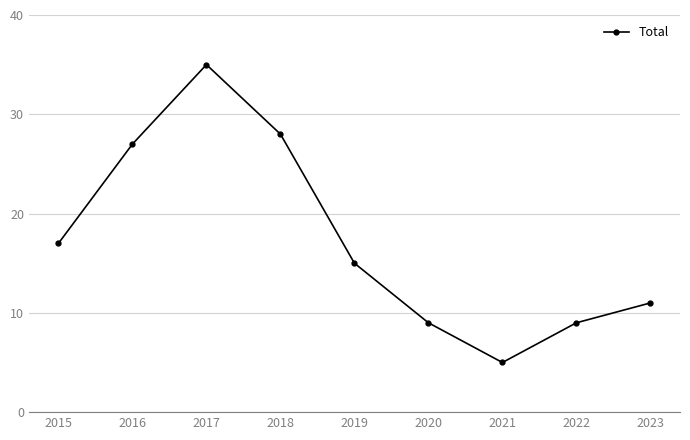

What is the difference between the maximum and minimum values?

30